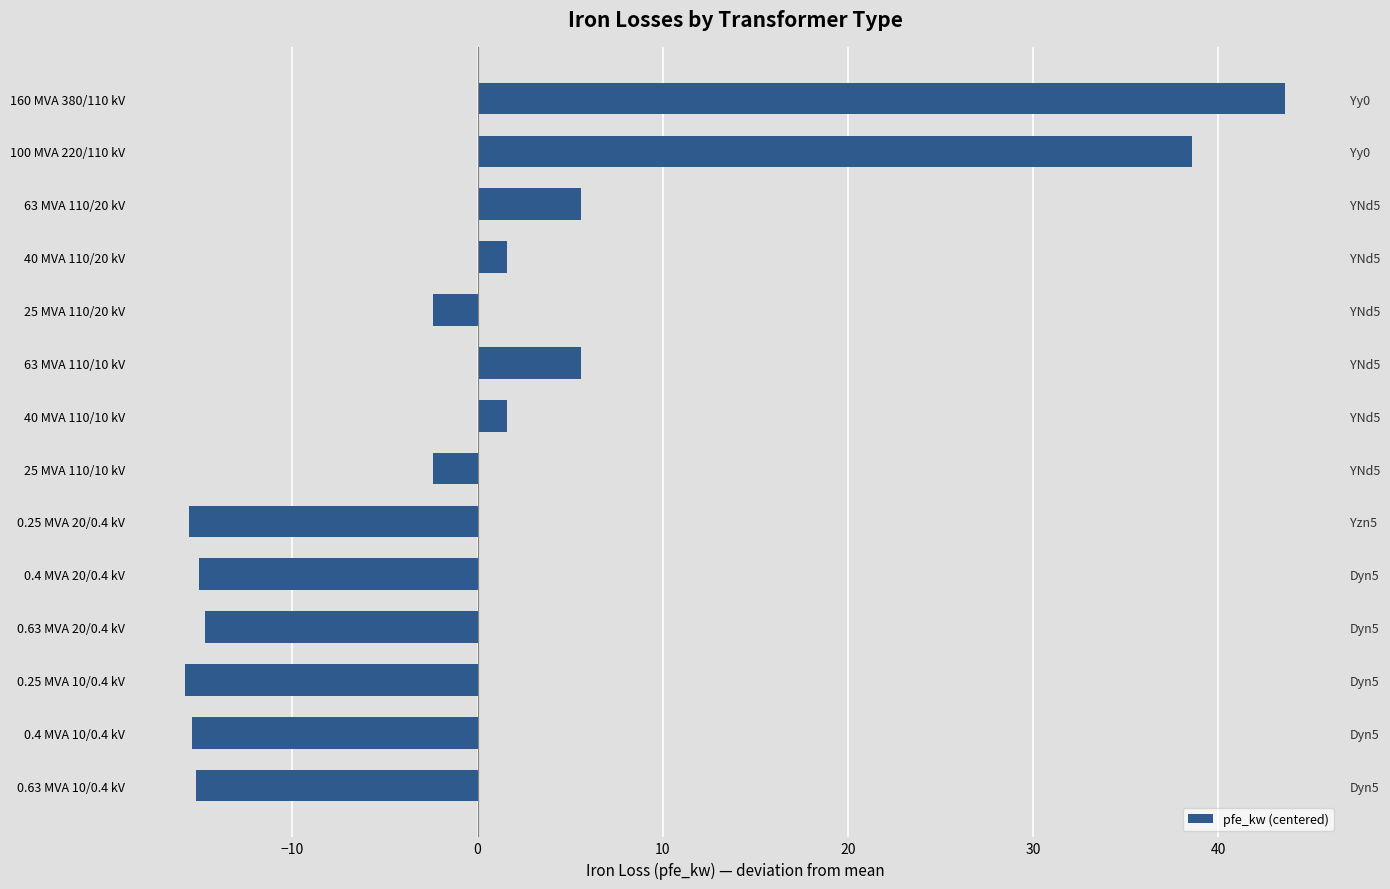

How many bars are there in total?

14